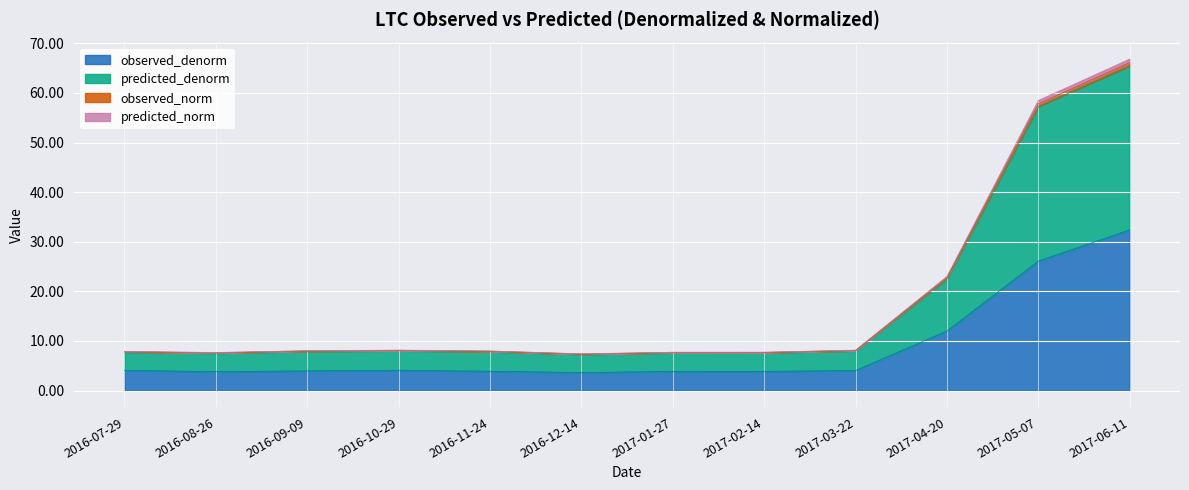

How many lines are shown in the chart?

4